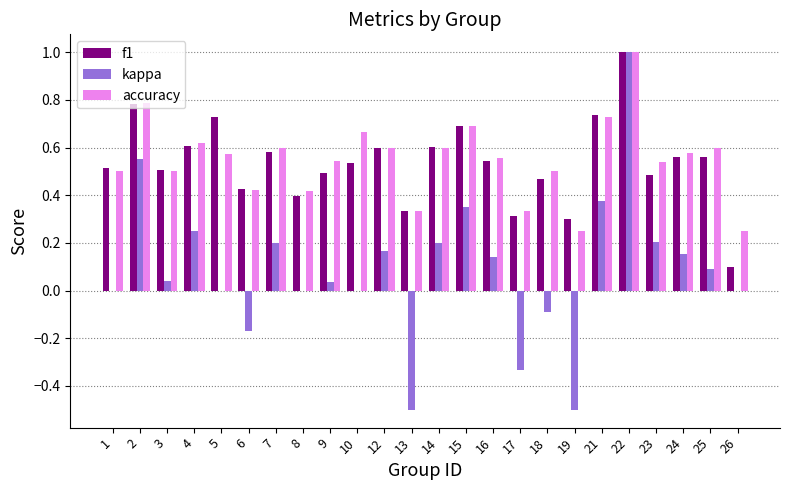

What is the sum of the f1 values at 13 and 5?

1.1